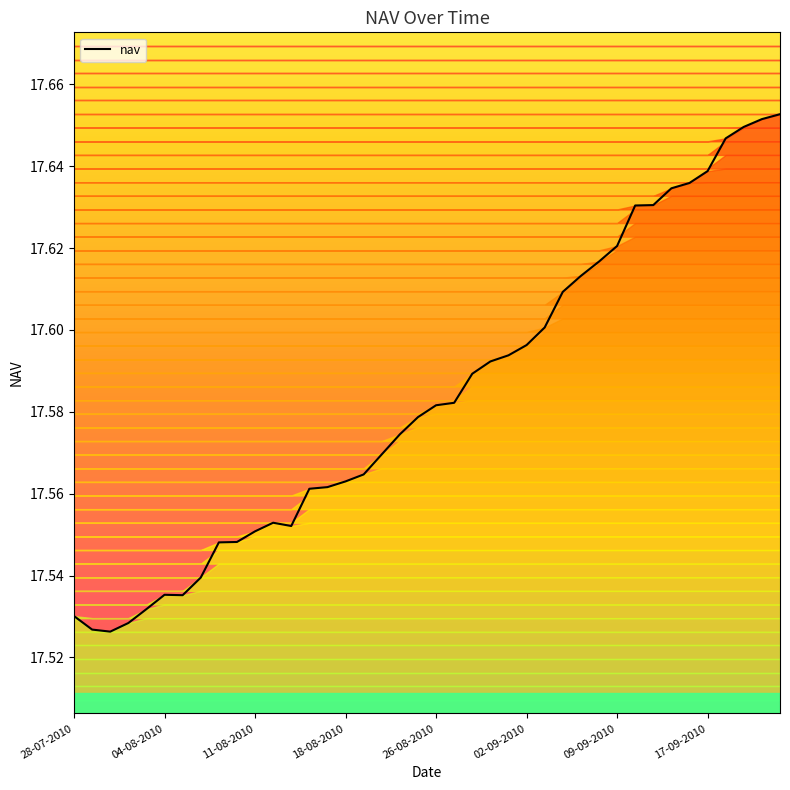

Count the values in the range 17 to 18.

40